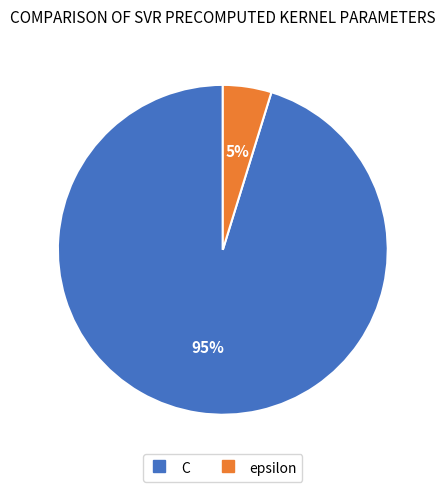

Rank the categories by value from highest to lowest.

C, epsilon